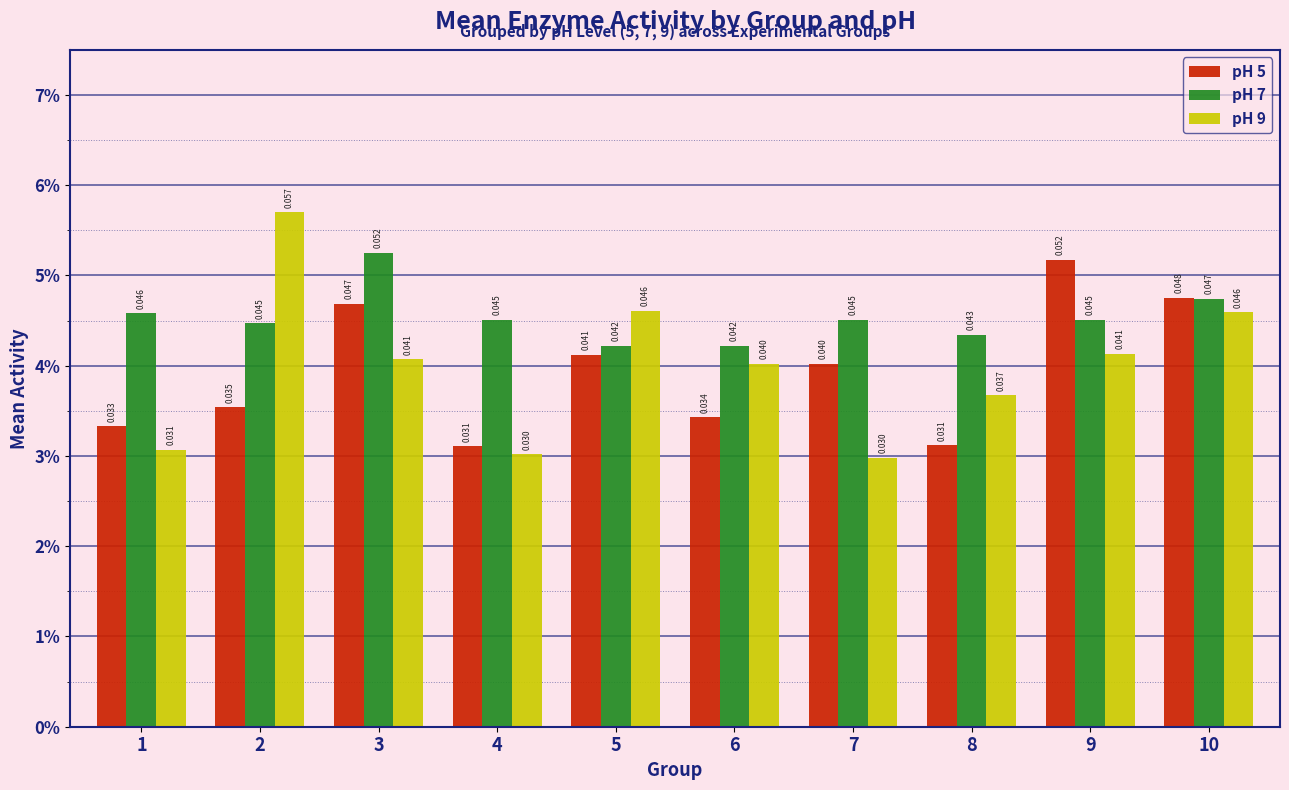

Are the bars grouped side by side (vs. stacked)?

Yes